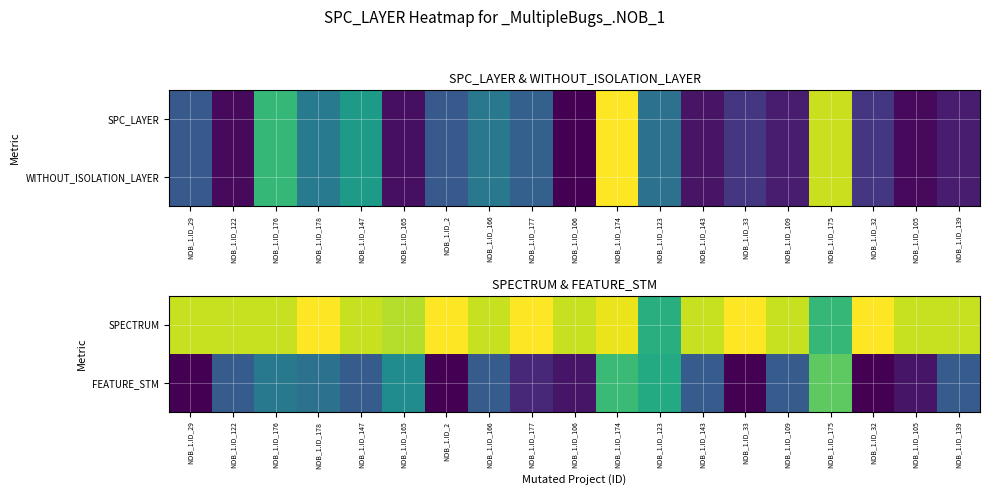

Which label corresponds to the smallest value in the chart?

NOB_1.ID_29